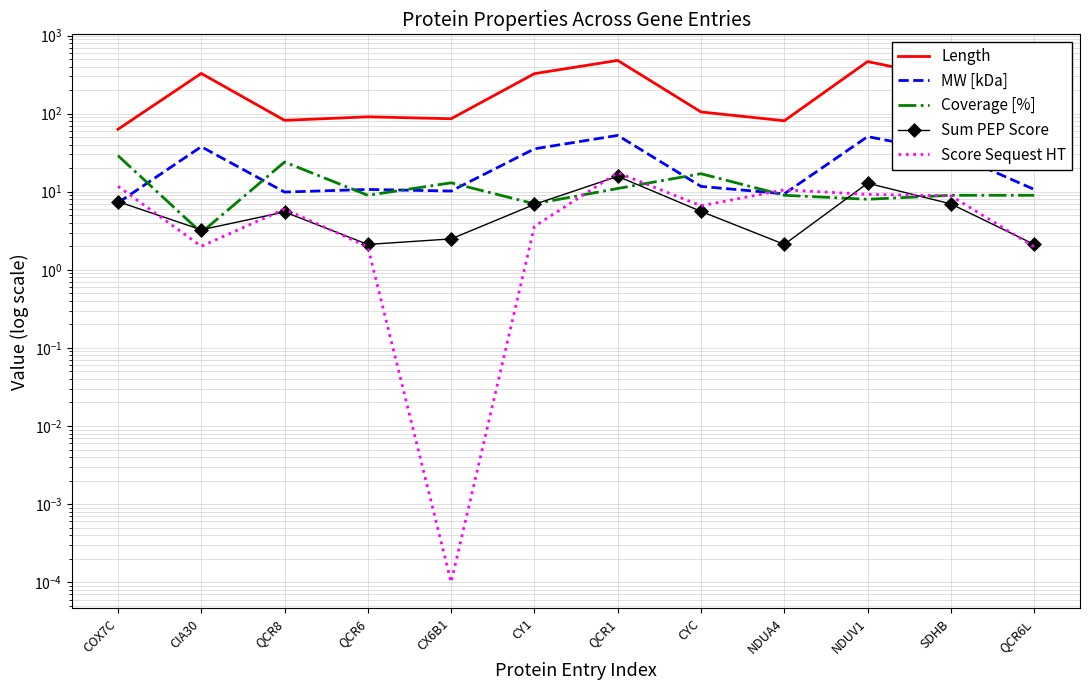

What is the difference between the Coverage [%] values at CIA30 and COX7C?

26.0